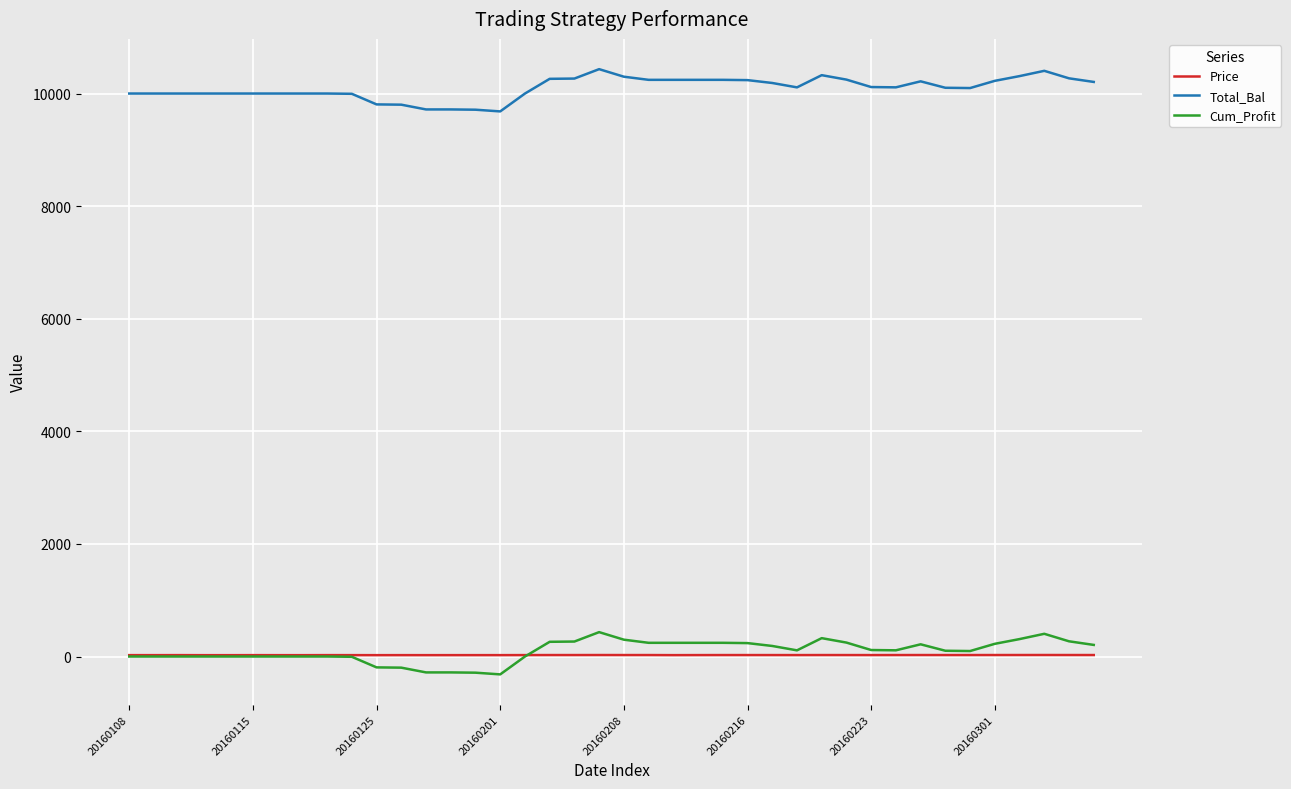

What is the highest value of the Total_Bal series?

10433.1